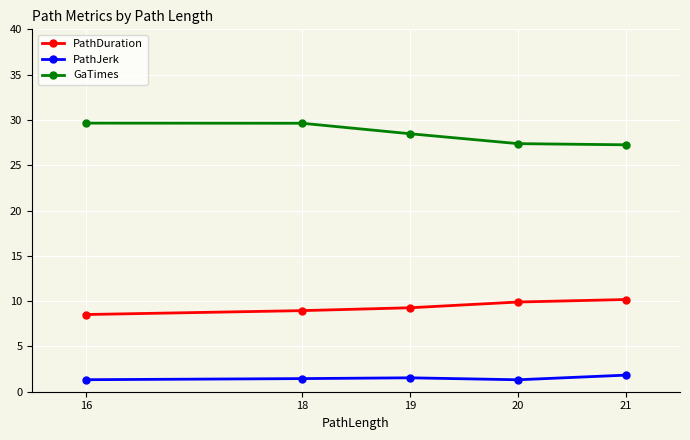

What is the sum of the PathJerk values at 18 and 21?

3.3